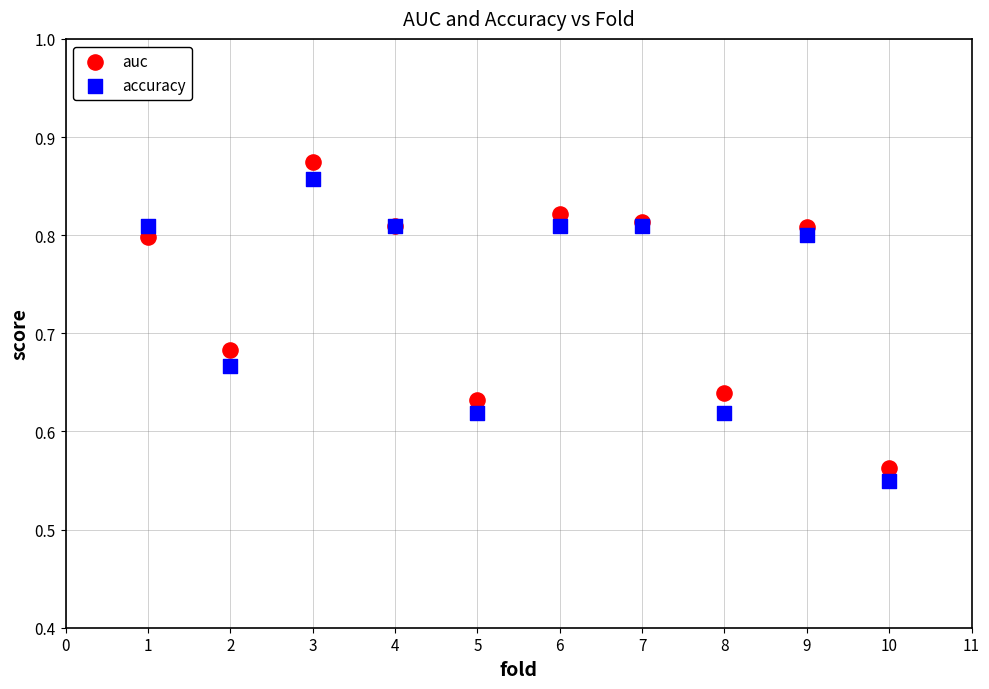

Which series contains the lowest Y value?

accuracy